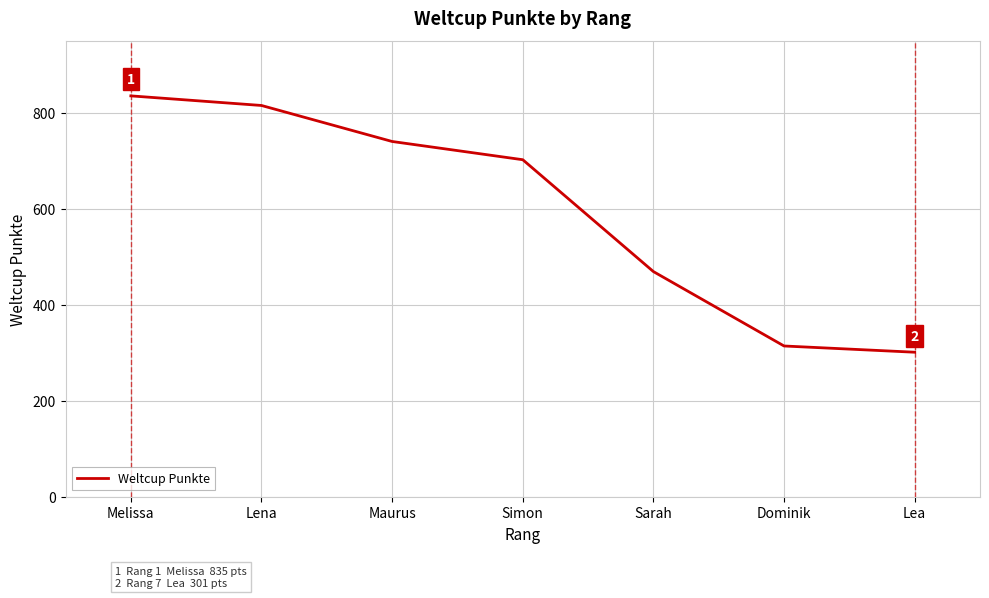

What is the difference between the values at Sarah and Lea?

168